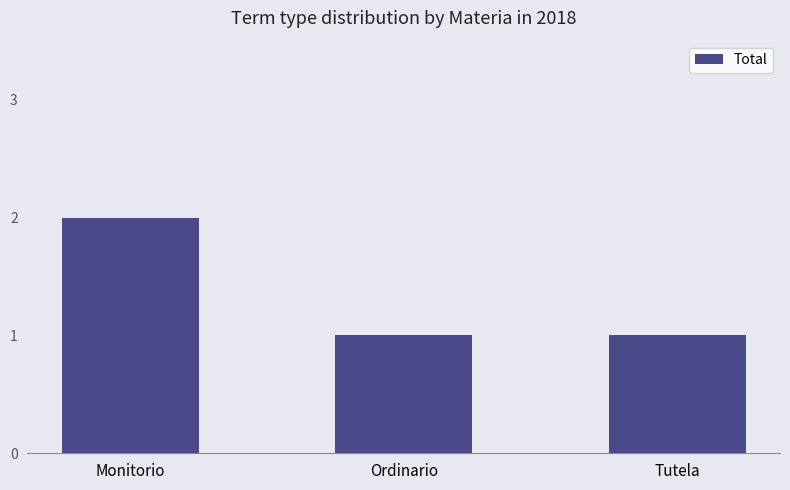

Which category has the highest value across all series?

Monitorio